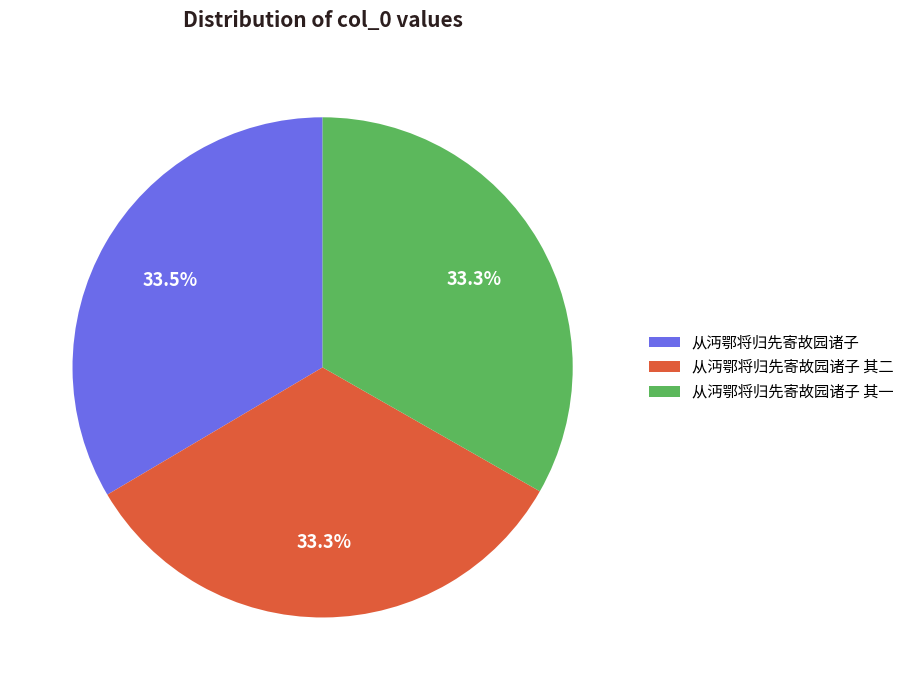

The 从沔鄂将归先寄故园诸子 其二 slice represents 40% of the pie. True or false?

False